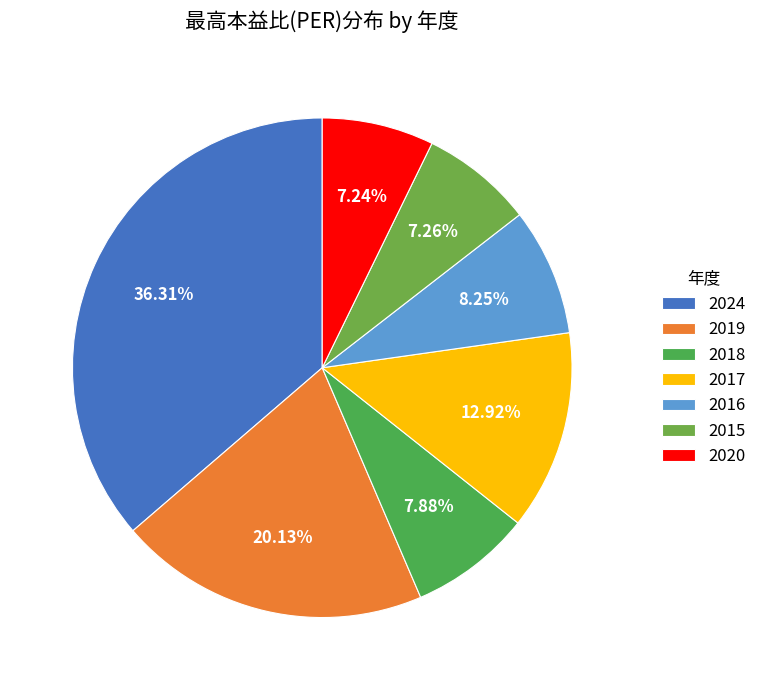

To the nearest percent, what is the combined percentage of 2020 and 2015?

15%